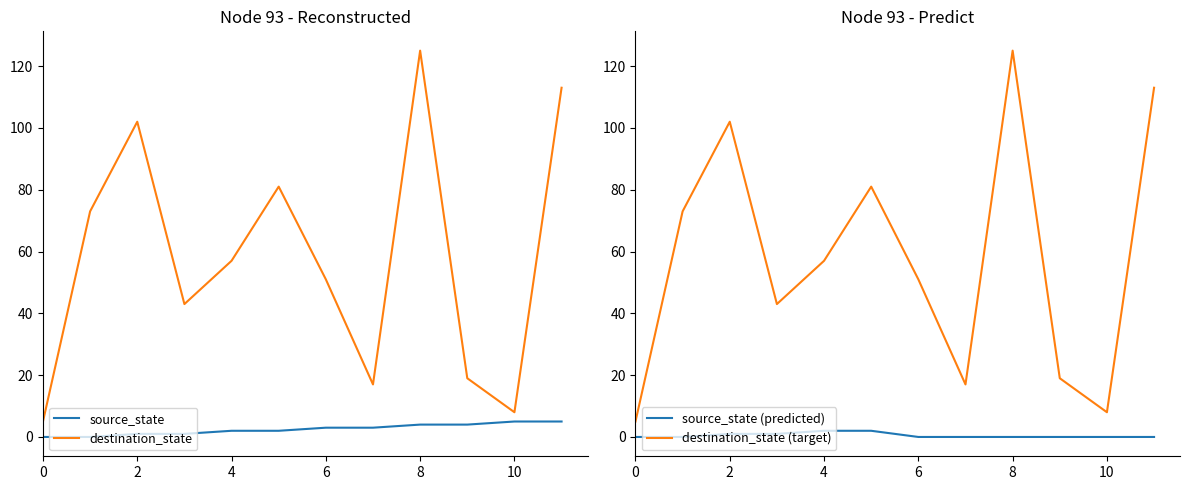

Read the destination_state value at 6, to the nearest 10.

50